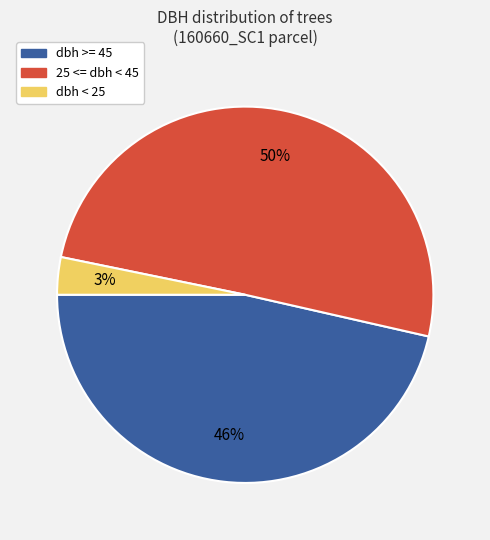

To the nearest percent, what is the difference between the largest and smallest slice percentages?

47%